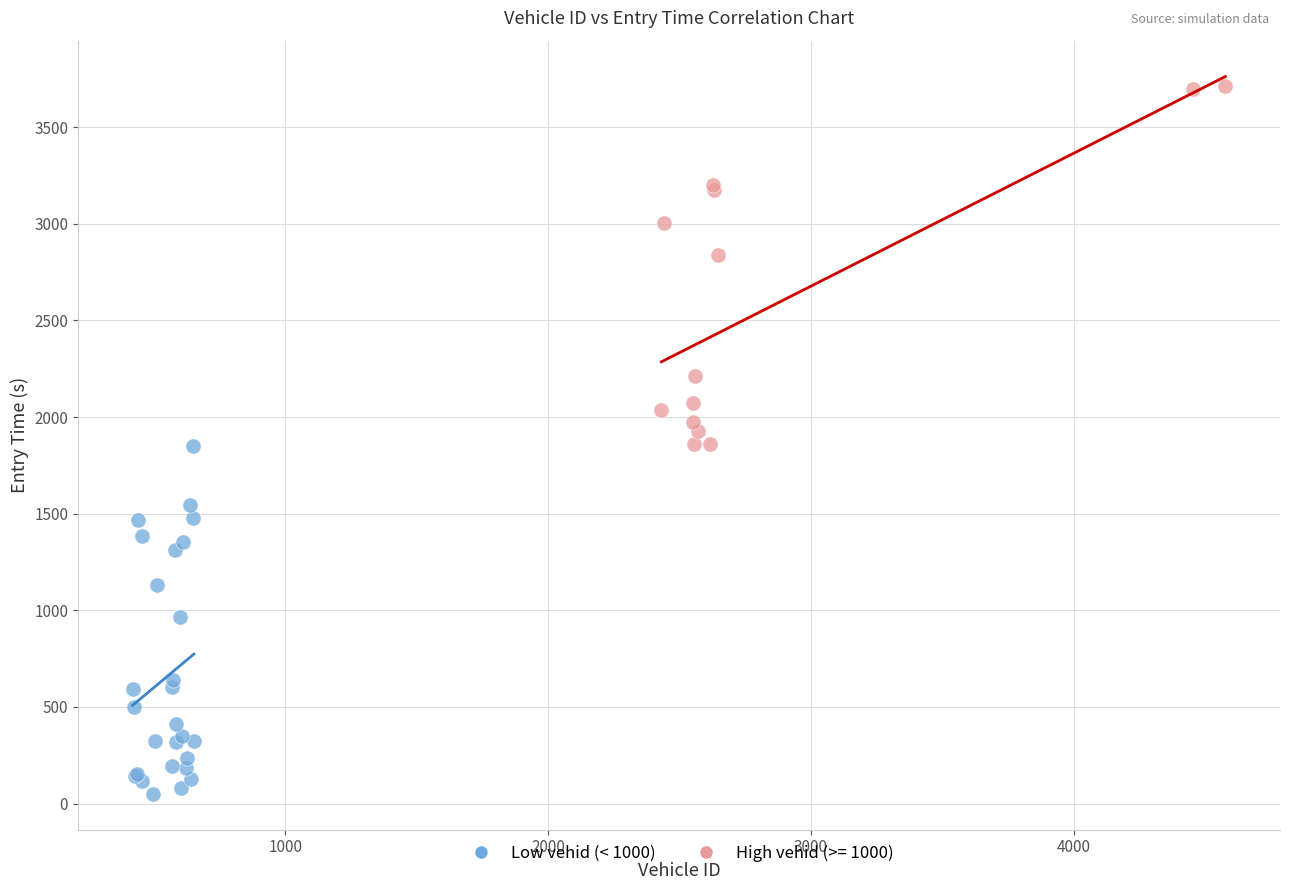

Which series reaches the minimum Y coordinate?

Low vehid (< 1000)